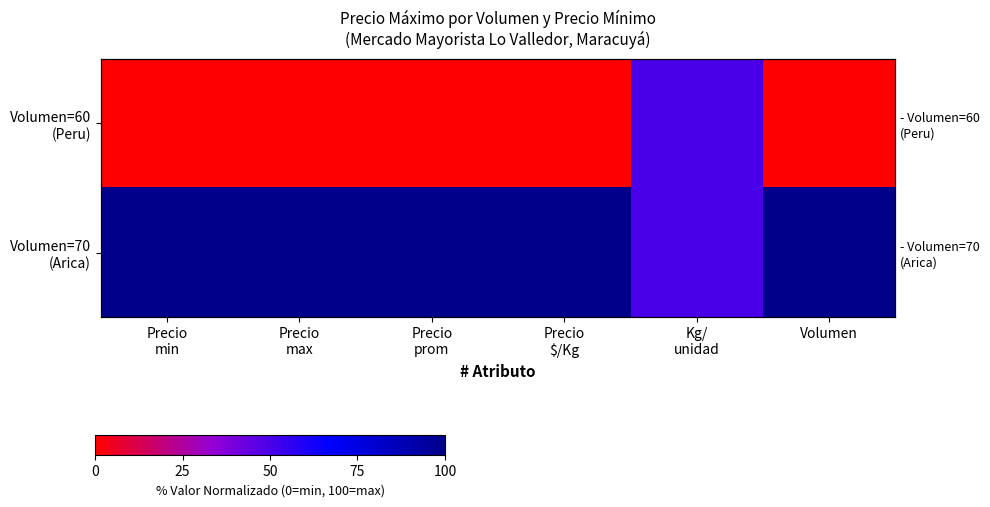

True or false: Volumen=60 (Peru) has a value of 24 at Precio max.

False